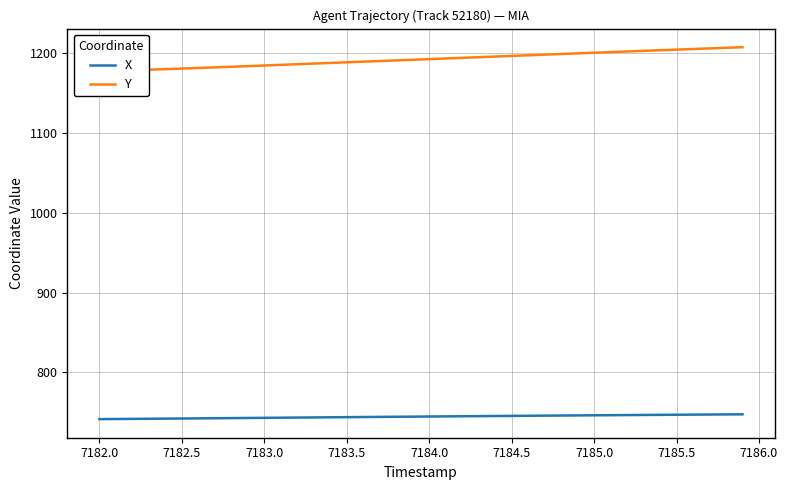

What is the minimum value for X?

741.5